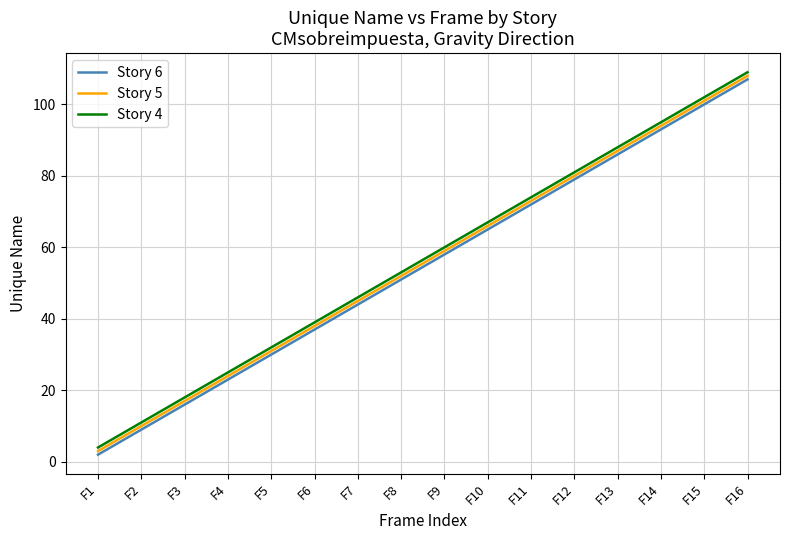

Does the chart display data point markers on the line(s)?

No